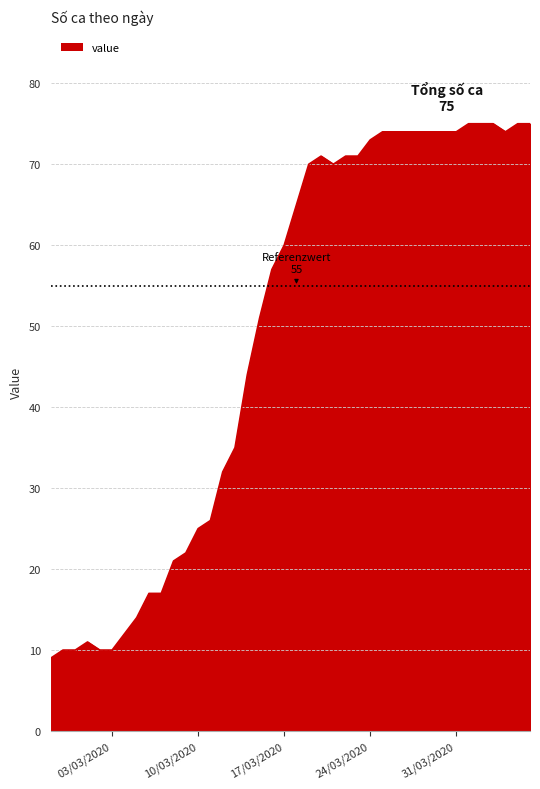

Does the chart display data point markers on the line(s)?

No